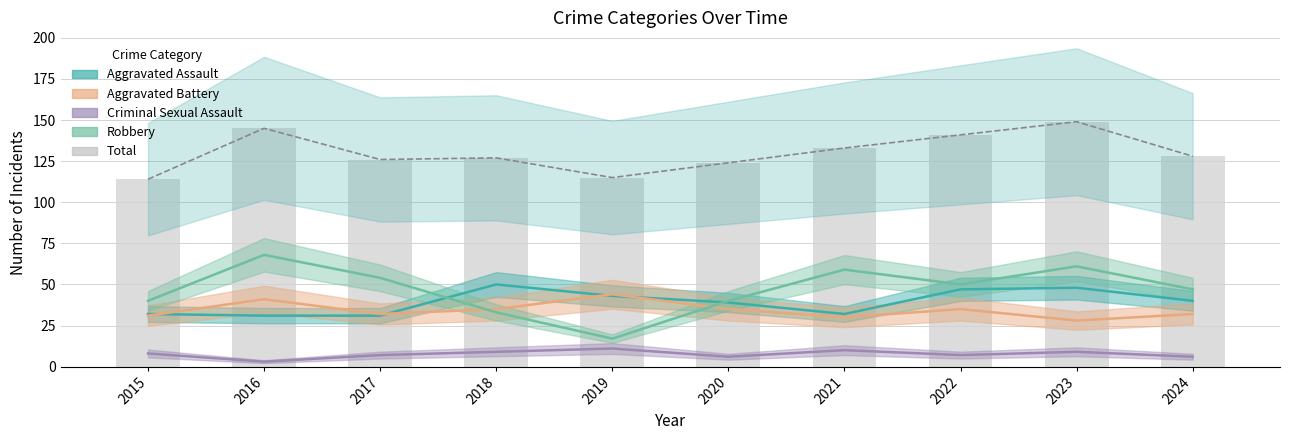

At which label does the data first exceed 128?

2016